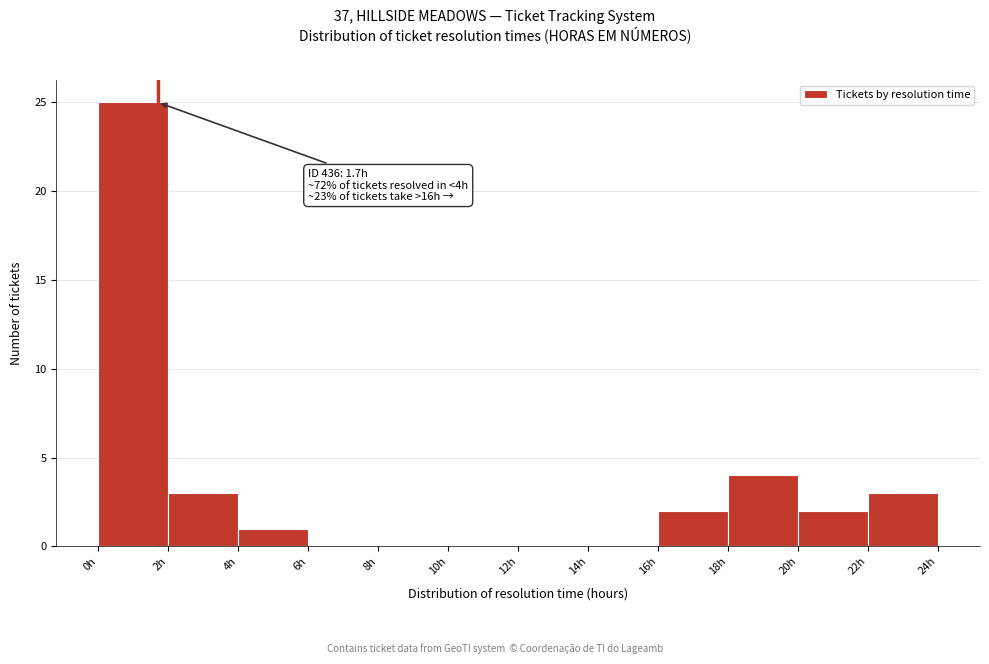

Which range on the x-axis has the tallest bar?

0 to 2